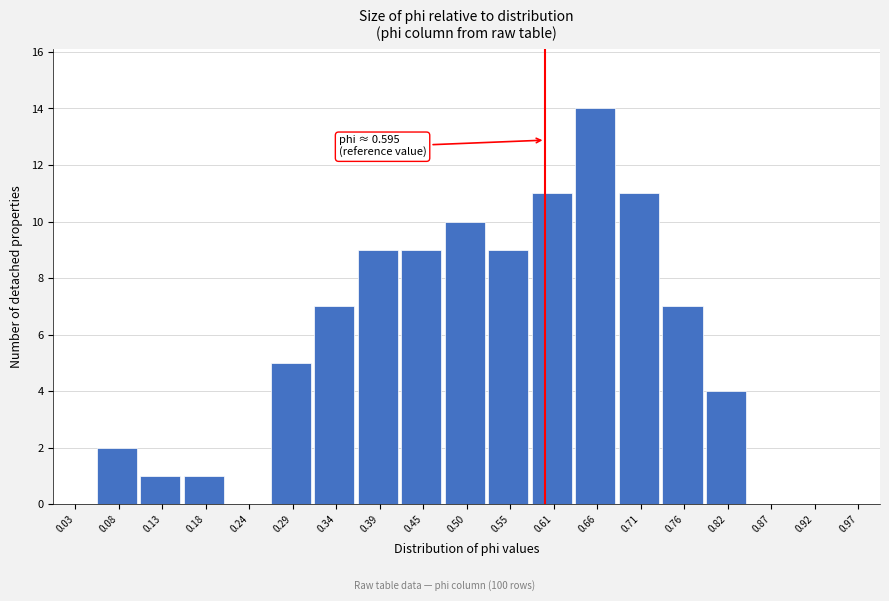

Which range on the x-axis has the tallest bar?

0.63 to 0.68